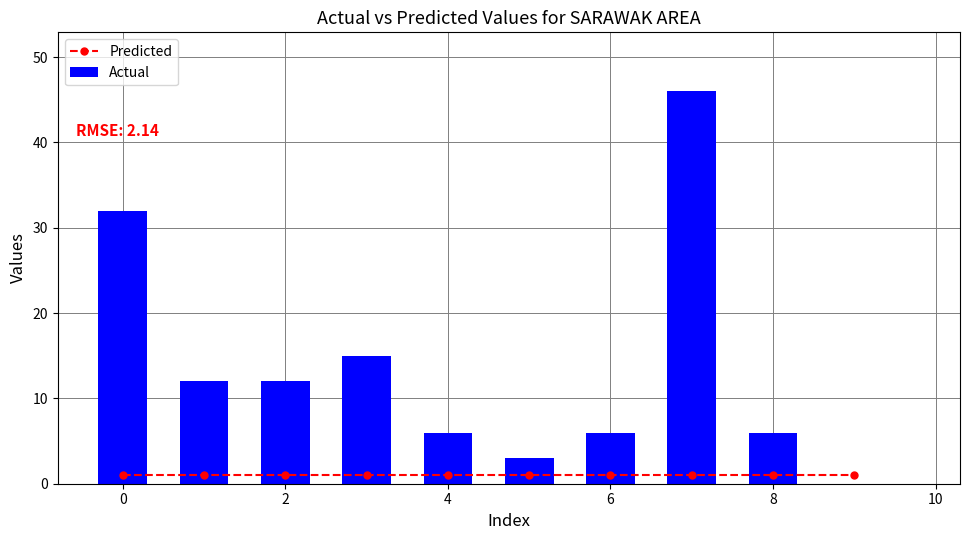

Count the number of categories in the chart.

10